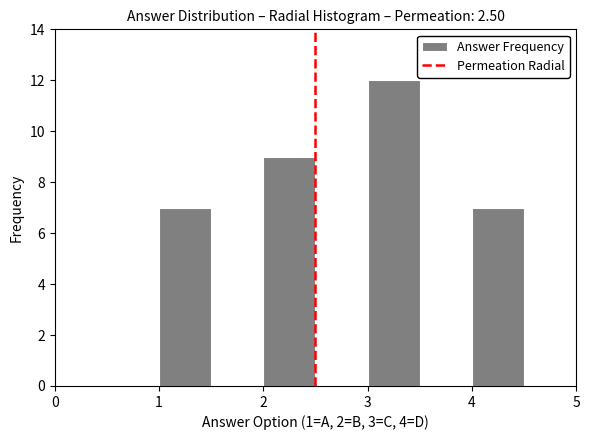

Reading left to right, transcribe this chart: for each bar, give the range it covers on the x-axis and its height. The values are not printed on the chart, so give them approximately, as read against the axis.

0.5 to 1.0: 0
1.0 to 1.5: 7
1.5 to 2.0: 0
2.0 to 2.5: 9
2.5 to 3.0: 0
3.0 to 3.5: 12
3.5 to 4.0: 0
4.0 to 4.5: 7